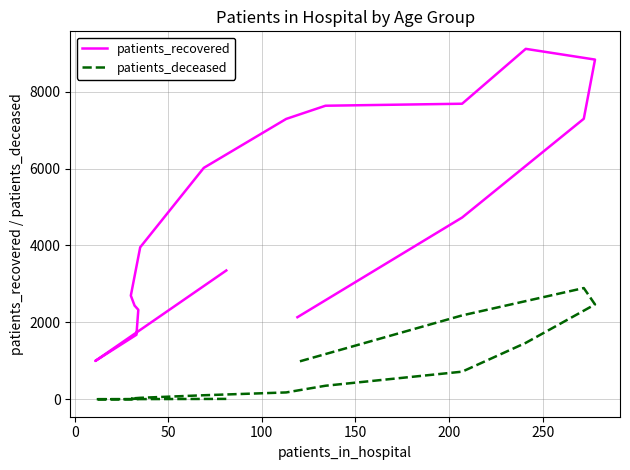

True or false: patients_recovered has a value of 11070 at 10.

False